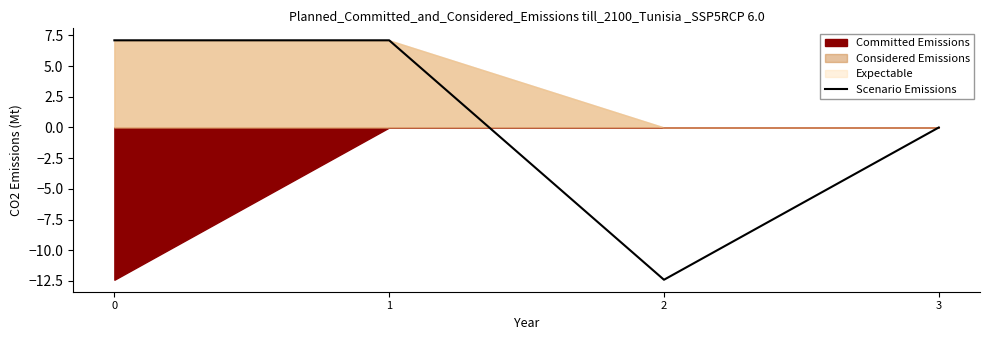

What is the change in value from 0 to 2?

-19.5